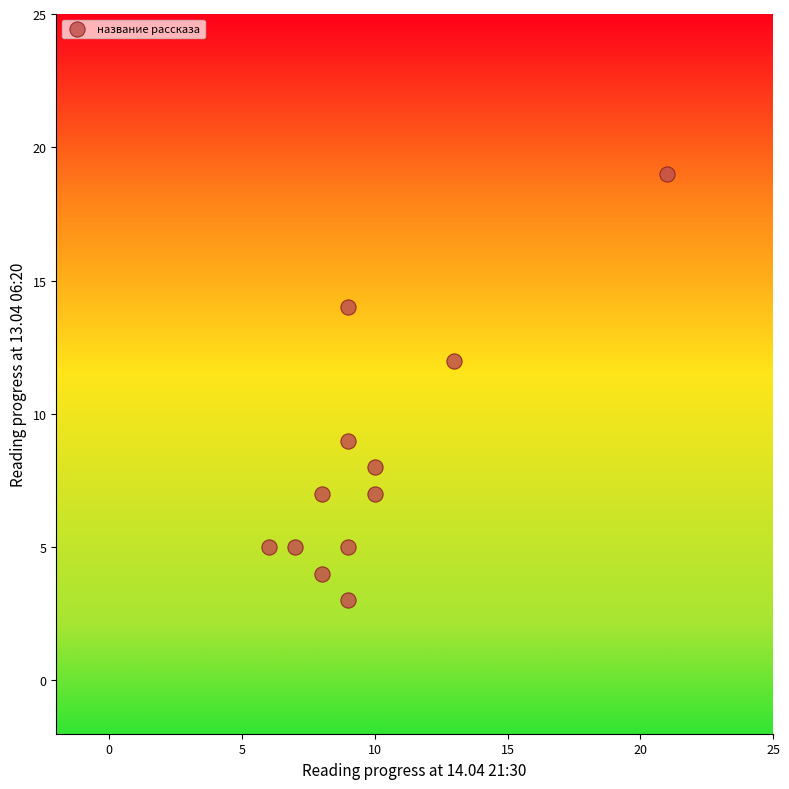

What is the range of Y values (max minus min)?

16